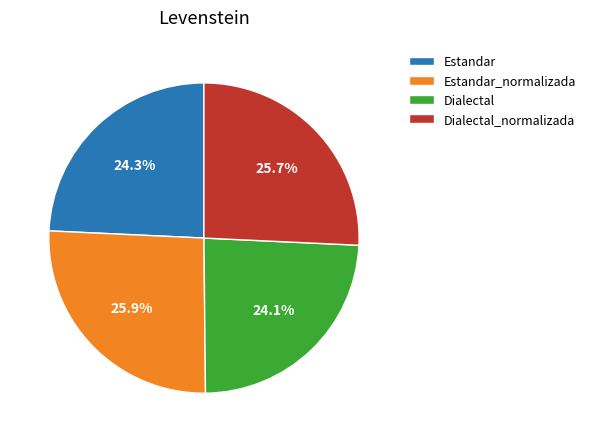

Count the number of slices in the pie.

4